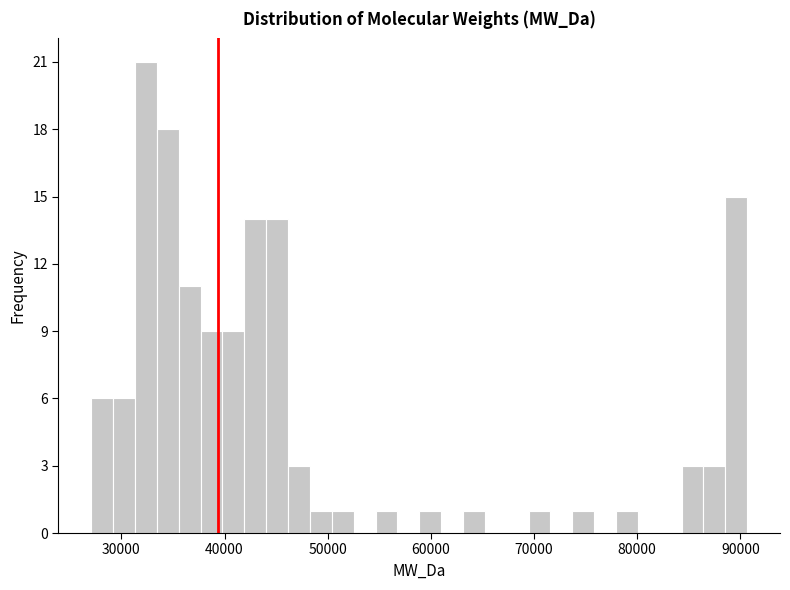

Read against the x-axis, roughly where is the centre of the tallest bar?

32000